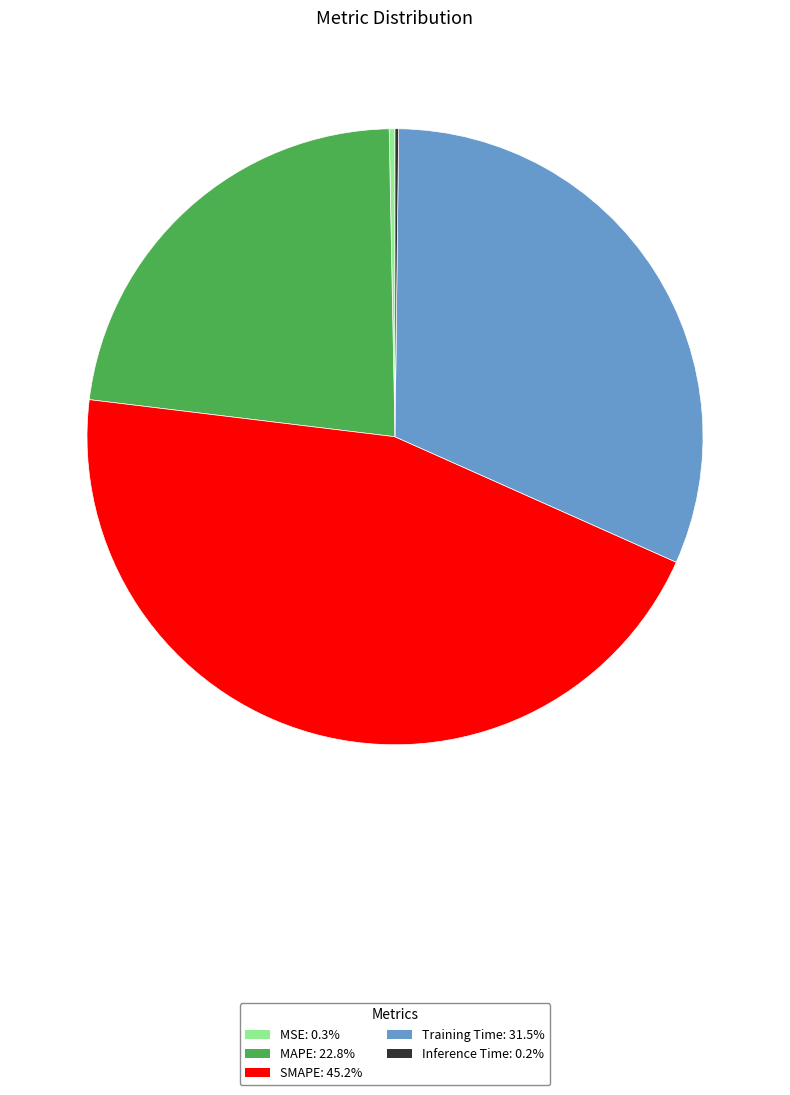

Is Training Time: 31.5% the majority of the pie?

No